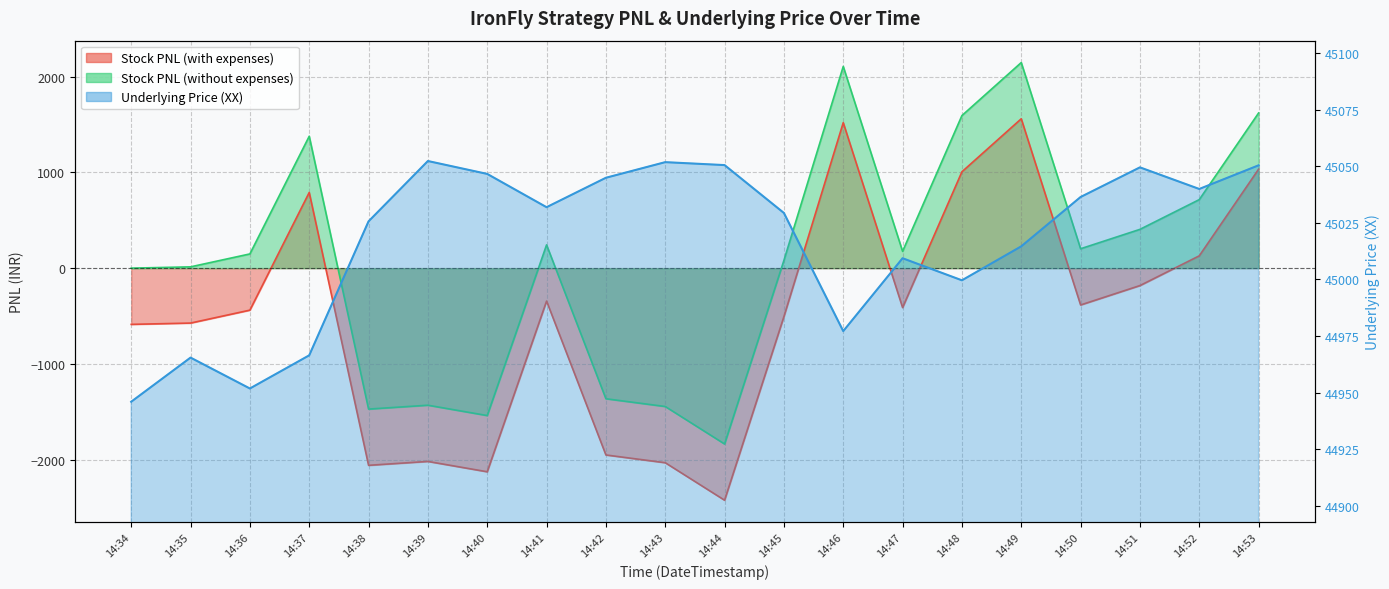

True or false: Underlying Price (XX) has more than 0 points higher than both neighbors.

True